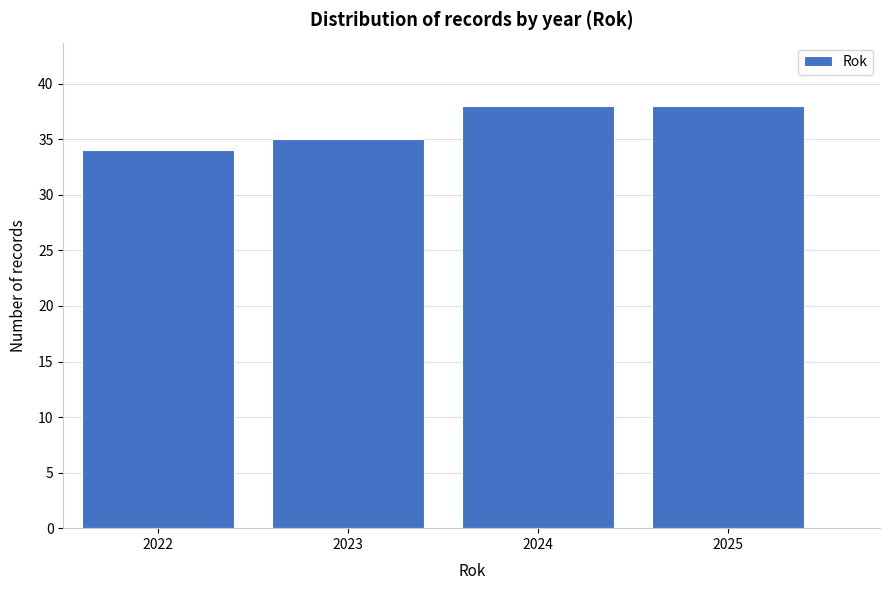

Reading right to left, list all the values displayed in this chart.

38	38	35	34